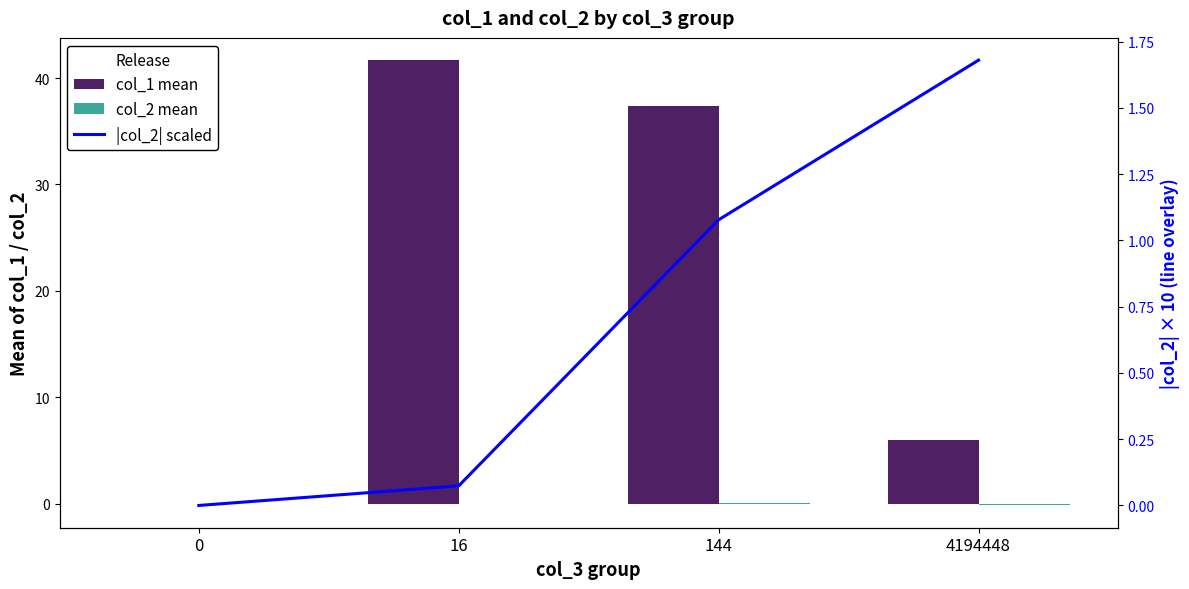

Reading left to right, what are all the values shown in this chart?

col_1 mean: 0.0	41.7	37.4	6.0
col_2 mean: 0.0	-0.0	0.1	-0.2
|col_2| scaled: 0.0	0.1	1.1	1.7